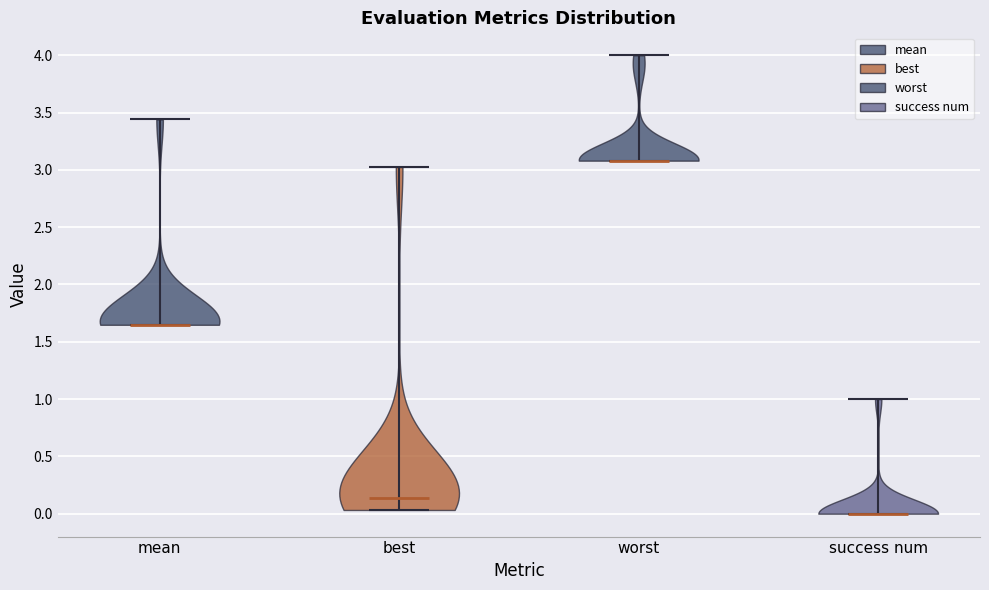

Which violin has the highest median line?

worst